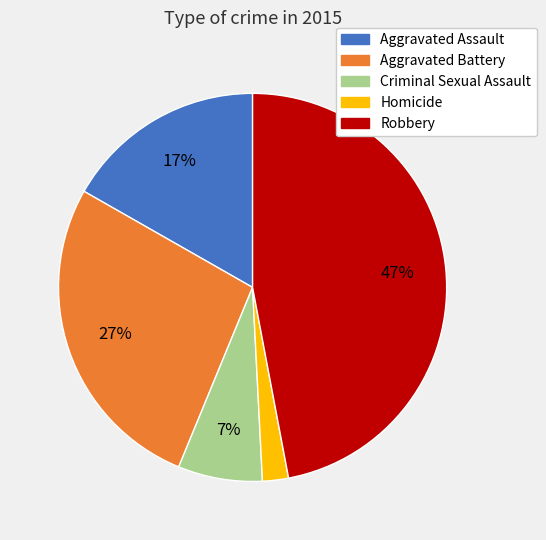

Count the number of slices in the pie.

5